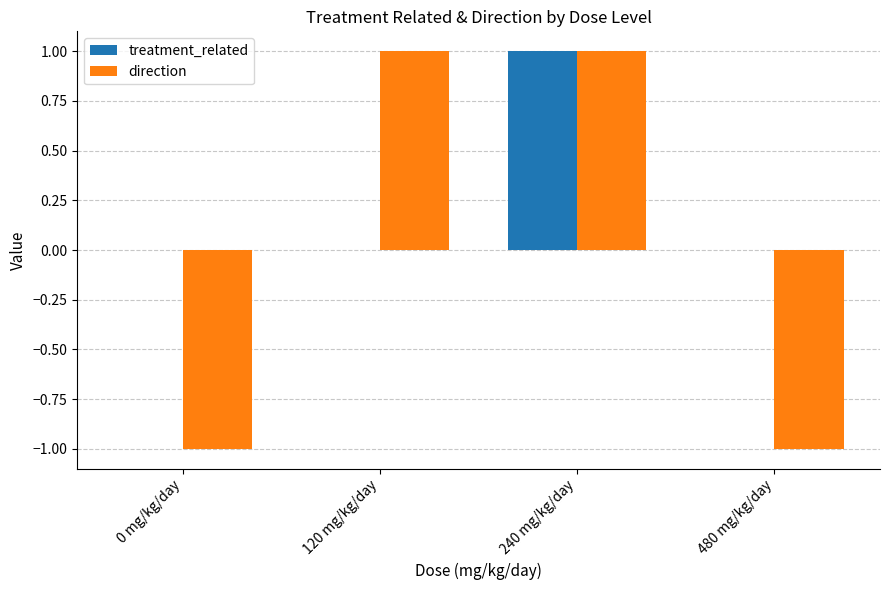

Reading left to right, transcribe all the data shown in this chart.

treatment_related: 0 mg/kg/day=0	120 mg/kg/day=0	240 mg/kg/day=1	480 mg/kg/day=0
direction: 0 mg/kg/day=-1	120 mg/kg/day=1	240 mg/kg/day=1	480 mg/kg/day=-1